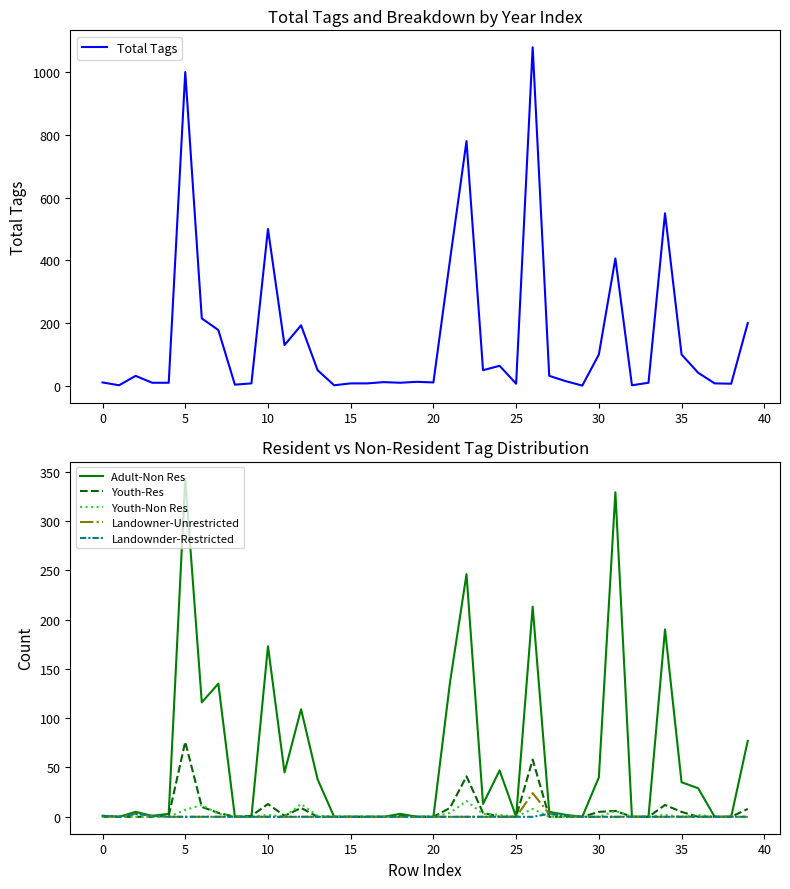

Reading left to right, what are all the values shown in this chart?

Total Tags: 11	2	32	10	10	1000	215	178	4	8	500	130	193	50	2	8	8	12	10	13	11	400	780	50	64	7	1079	32	15	1	100	406	2	10	550	100	42	8	7	200
Adult-Non Res: 1	0	5	1	3	343	116	135	0	0	173	45	109	38	0	0	0	0	3	0	0	136	246	13	47	0	213	5	2	0	40	329	0	0	190	35	29	0	0	77
Youth-Res: 0	0	0	0	1	76	10	4	0	1	13	1	9	0	0	0	0	0	1	0	0	9	41	4	0	0	58	0	0	0	5	6	0	0	12	5	0	0	0	8
Youth-Non Res: 0	0	0	0	0	7	12	3	0	0	2	0	13	1	0	0	0	0	0	0	0	4	16	3	2	0	8	0	0	0	0	6	0	0	2	0	2	0	0	0
Landowner-Unrestricted: 1	0	3	1	0	0	0	0	0	0	0	0	0	0	0	0	0	0	0	0	0	0	0	0	0	0	24	3	1	0	0	0	0	0	0	0	0	0	0	0
Landownder-Restricted: 1	0	3	1	0	0	0	0	0	0	0	0	0	0	0	0	0	0	0	0	0	0	0	0	0	0	0	3	1	0	0	0	0	0	0	0	0	0	0	0